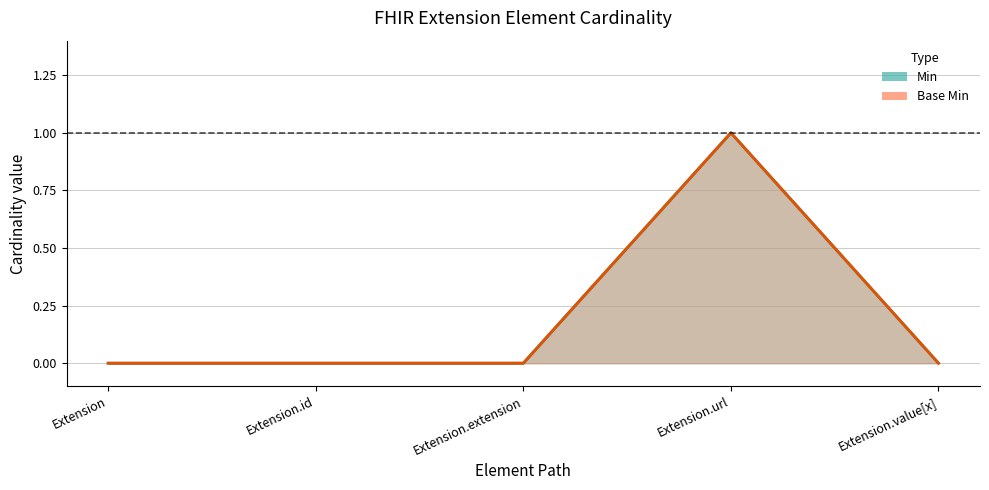

Which category has the lowest value in the Min series?

Extension